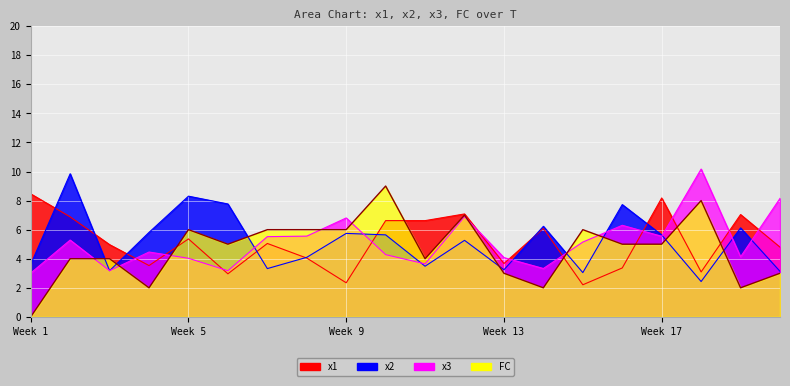

True or false: x1 has more than 0 interior local peaks.

True